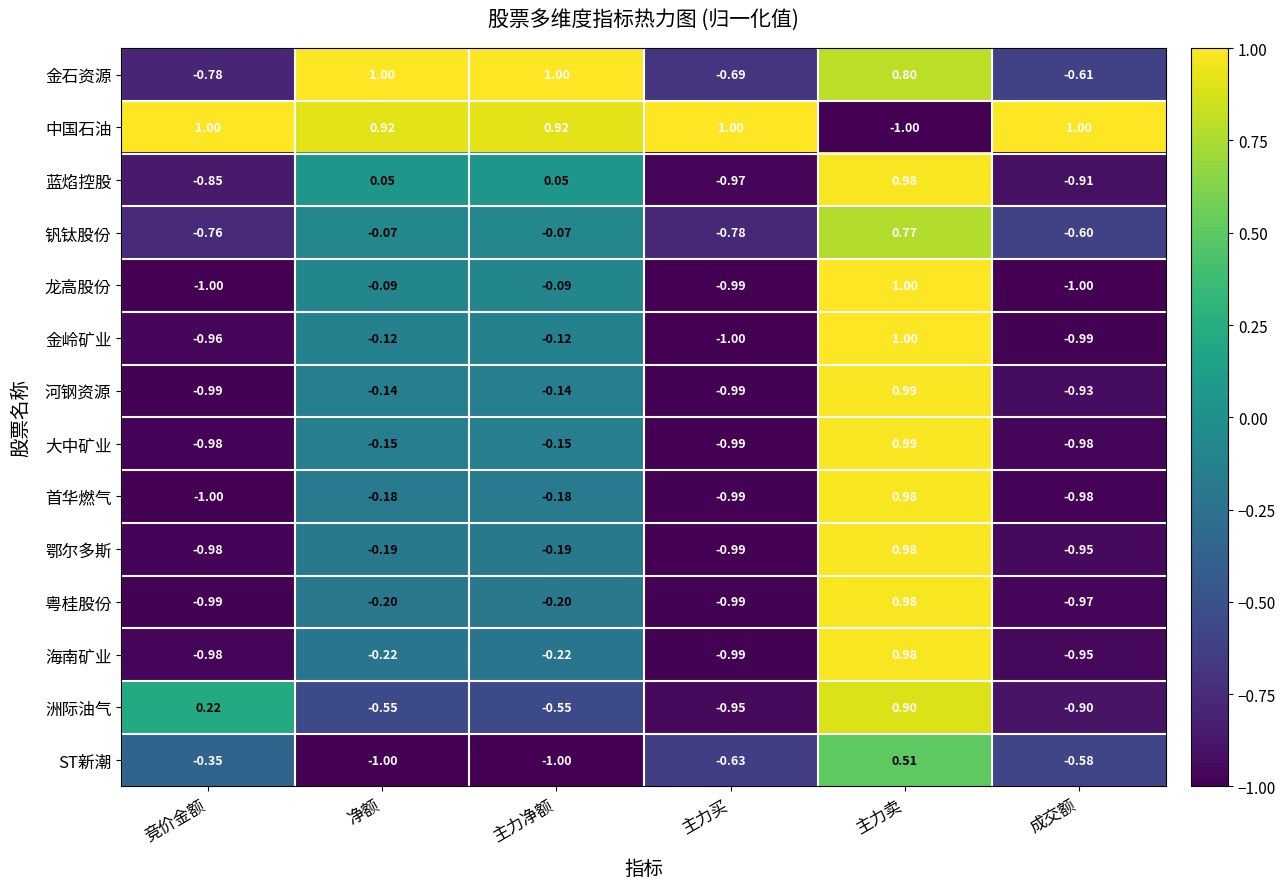

Which category has the lowest value in the 鄂尔多斯 series?

主力买